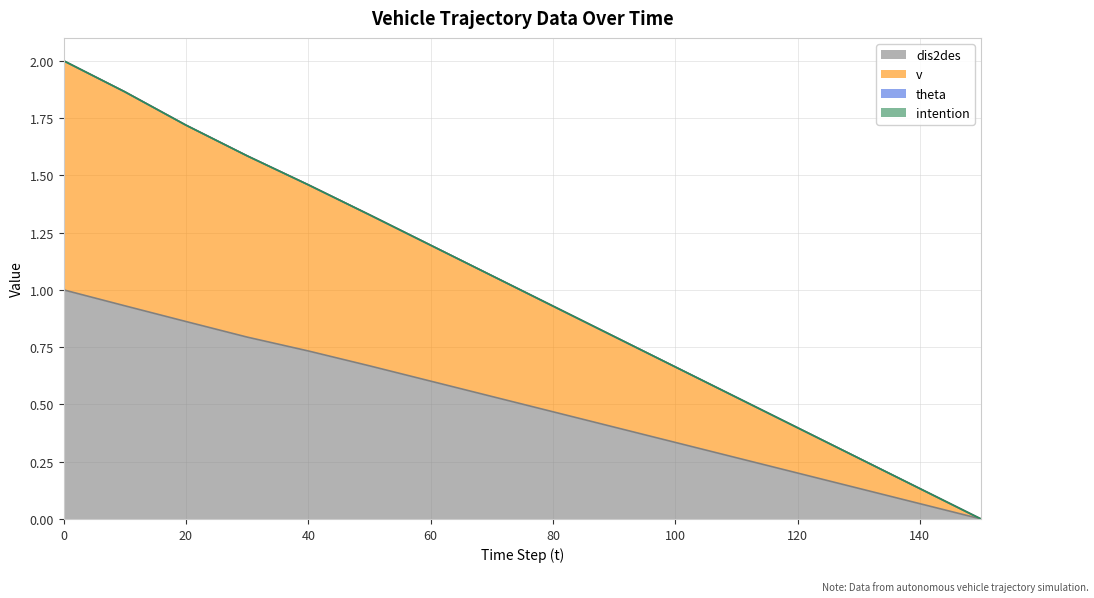

Rank the series by their average value, from highest to lowest.

v, dis2des